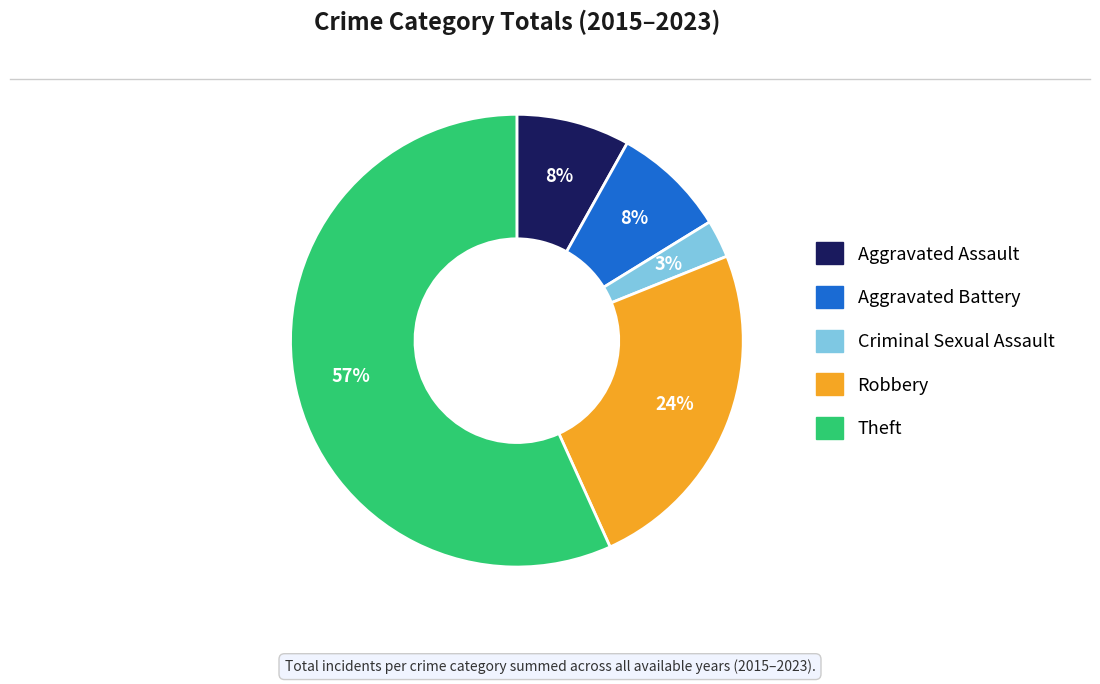

To the nearest percent, what is the average slice percentage?

20%